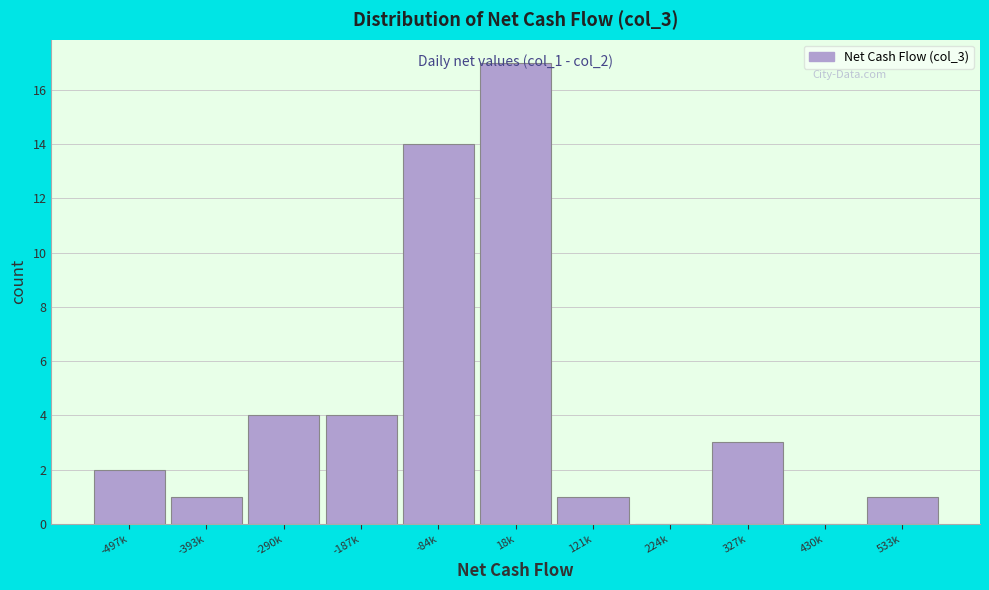

What is the maximum value shown in the chart?

17